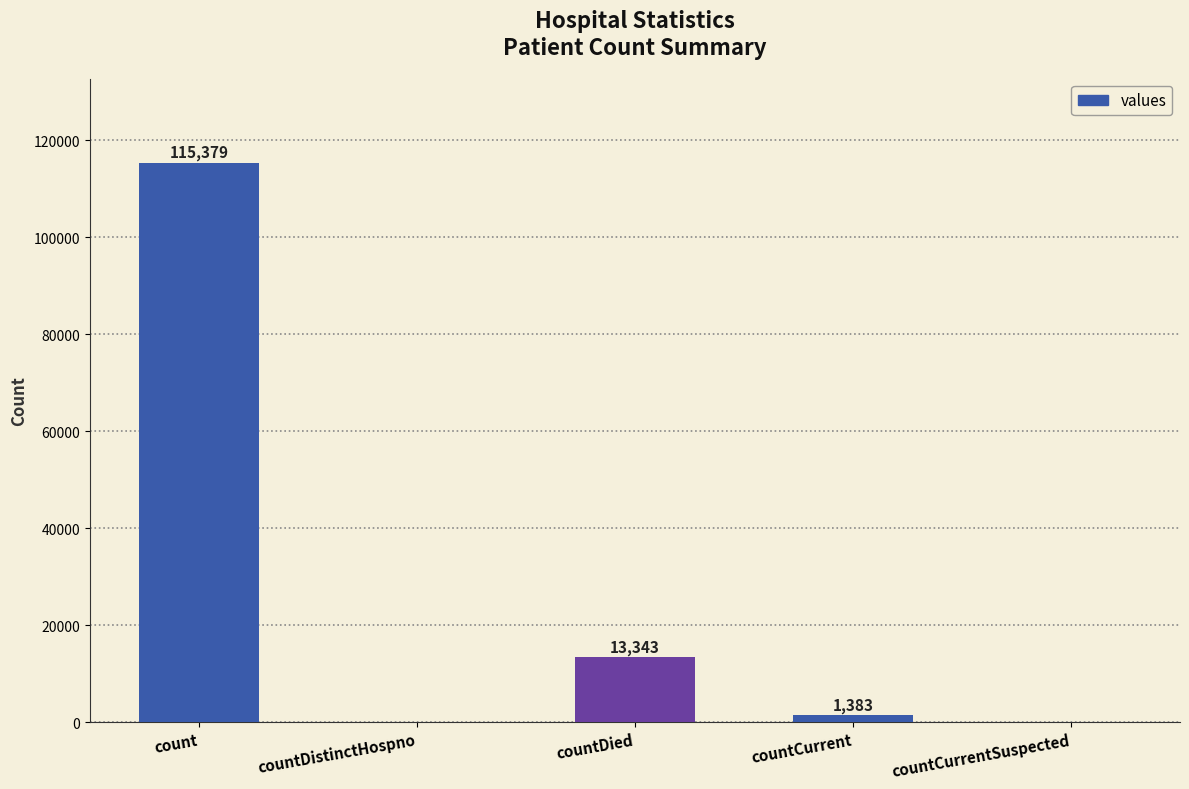

What is the maximum value shown in the chart?

115379